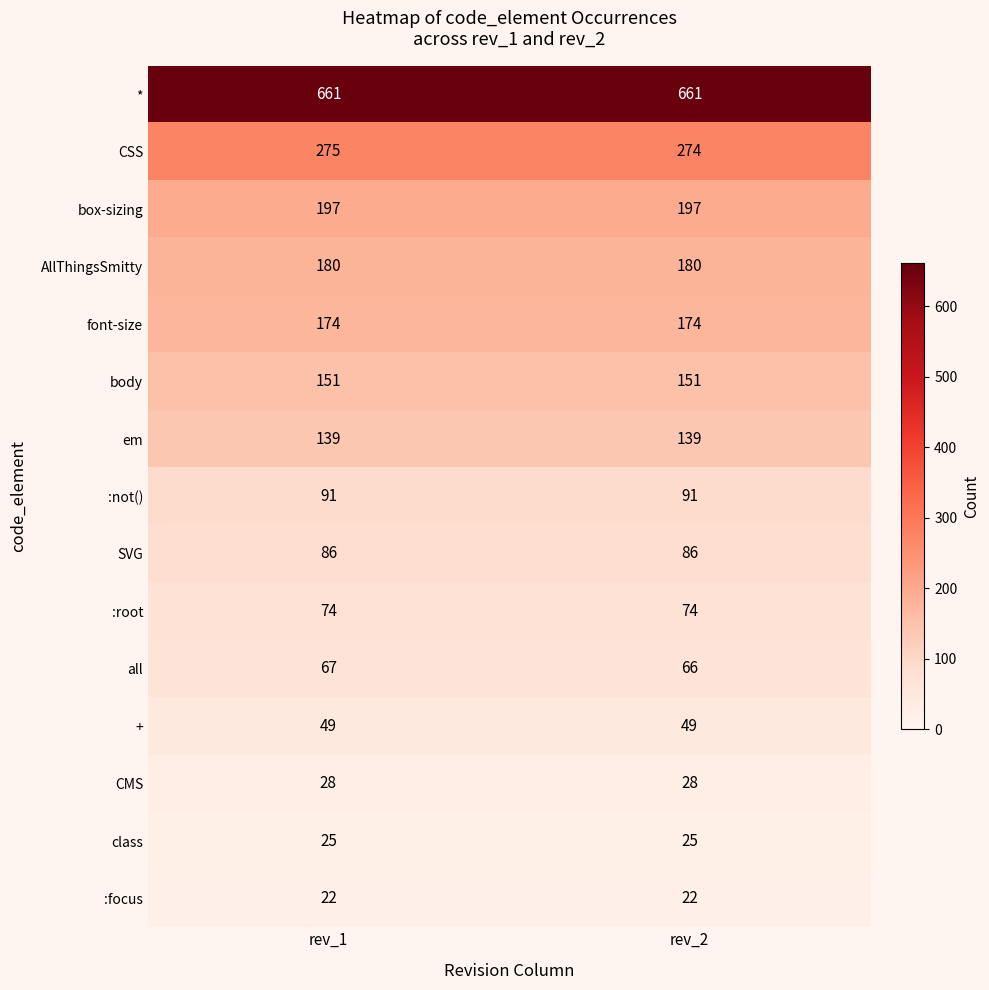

Rank the series by their maximum value, from highest to lowest.

*, CSS, box-sizing, AllThingsSmitty, font-size, body, em, :not(), SVG, :root, all, +, CMS, class, :focus